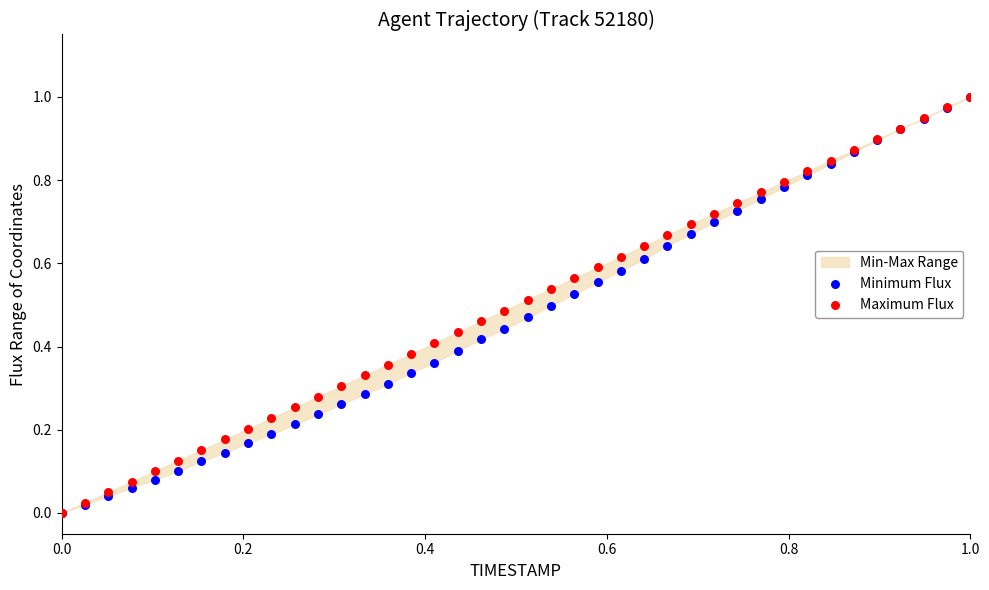

Which series reaches the minimum Y coordinate?

Minimum Flux